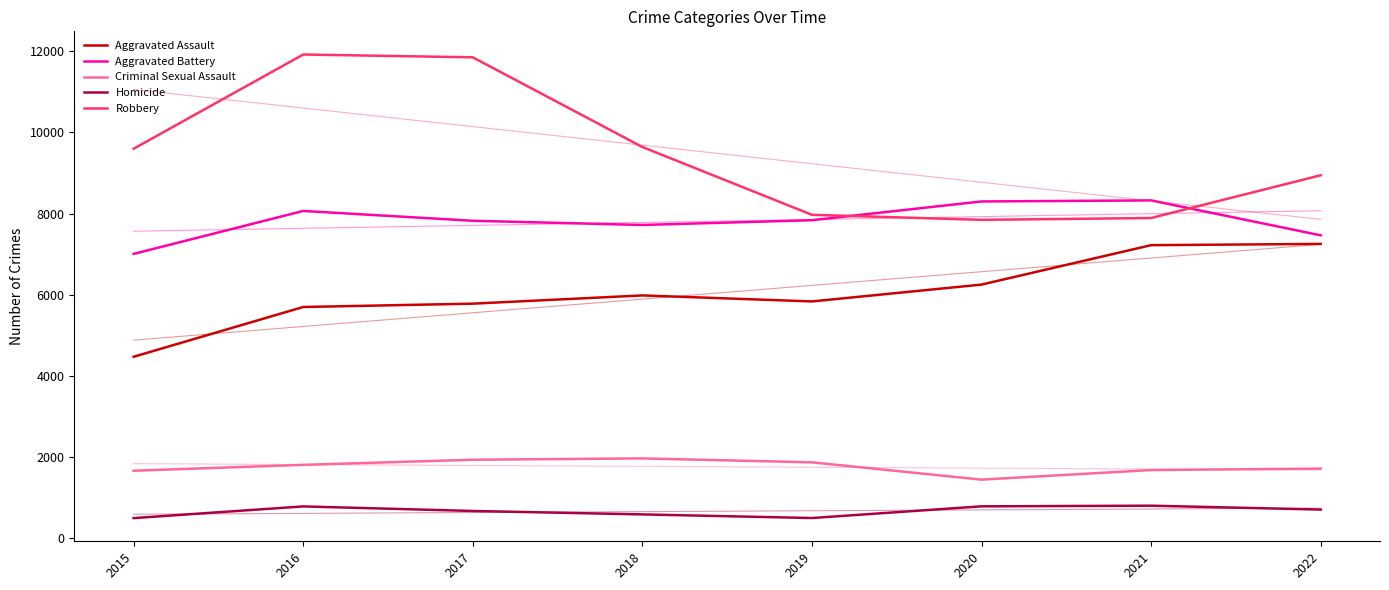

How many data points in Aggravated Battery are less than 7835?

4